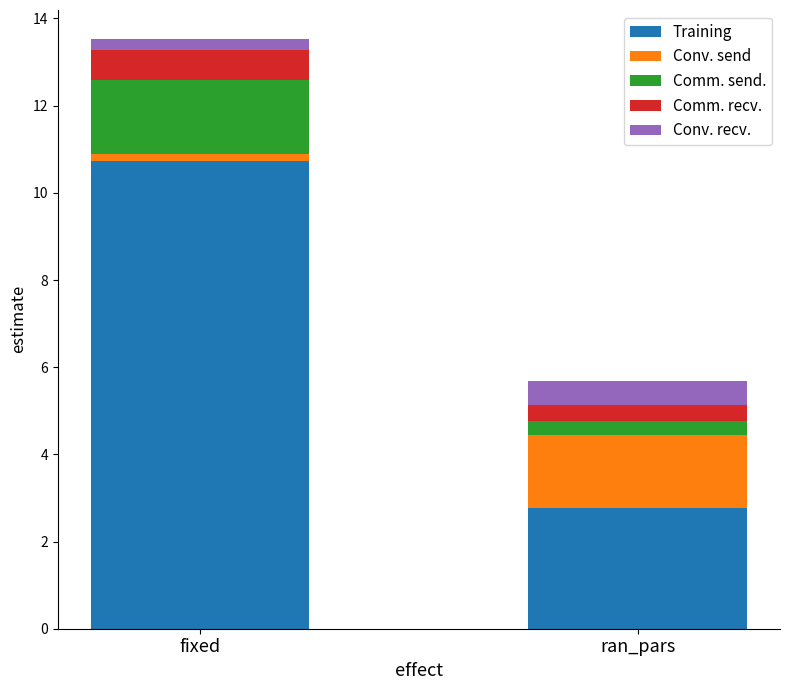

At which category is the sum across all series the highest?

fixed